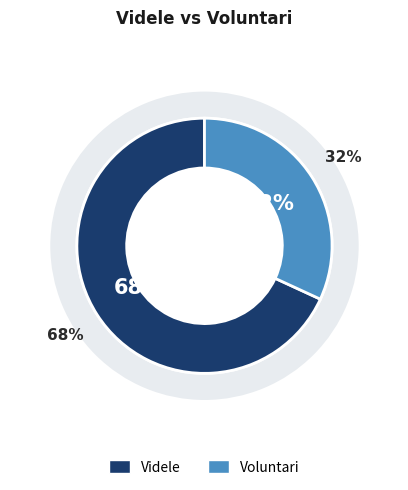

Which slice is the smallest?

Voluntari